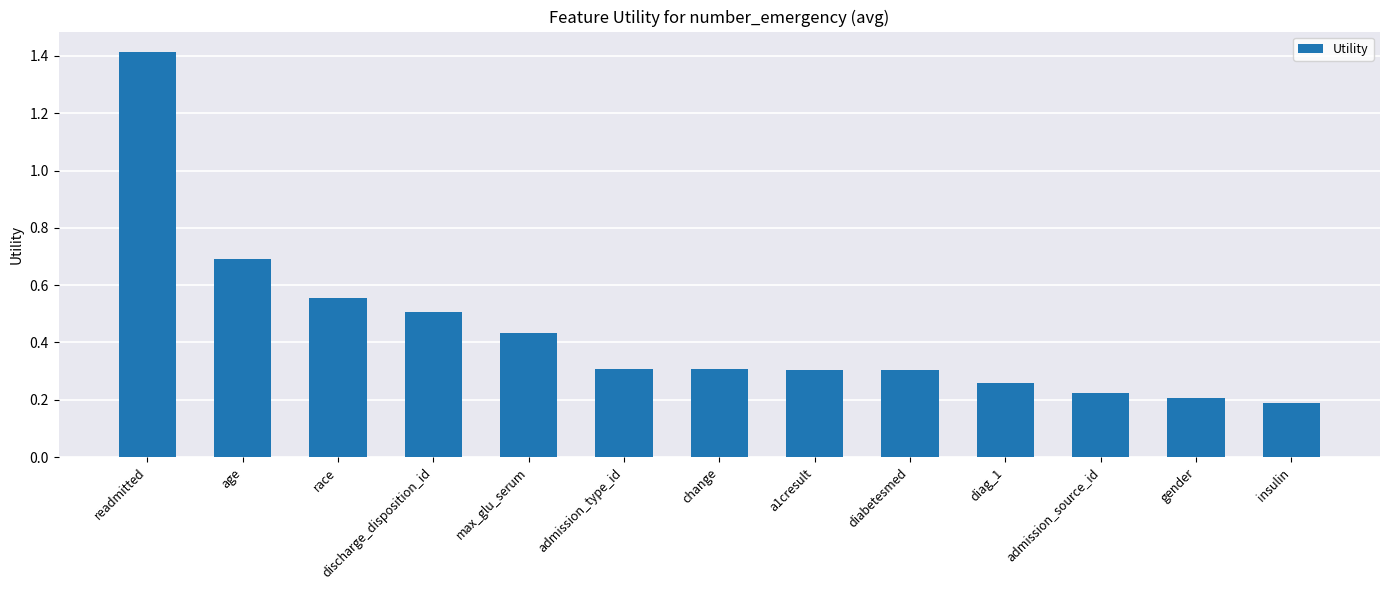

How many values are between 0 and 1?

12